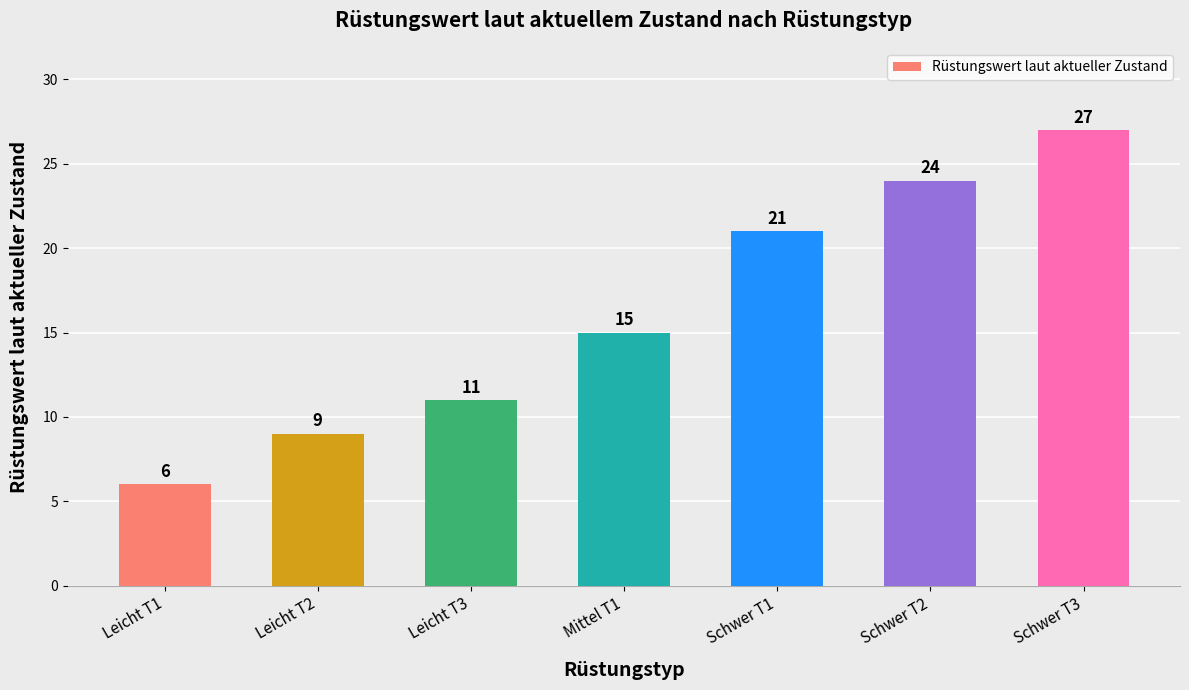

What is the average value?

16